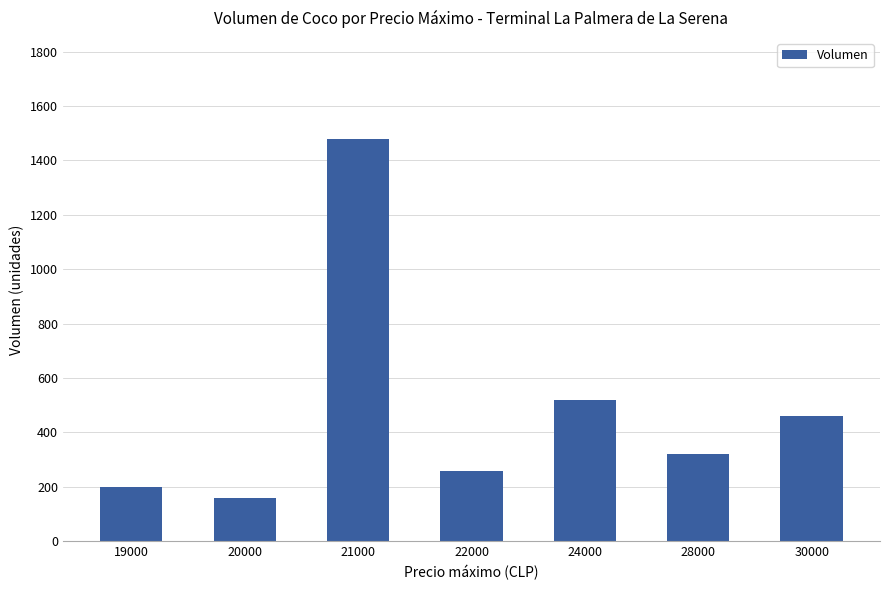

List the labels in order of value, smallest first.

20000, 19000, 22000, 28000, 30000, 24000, 21000